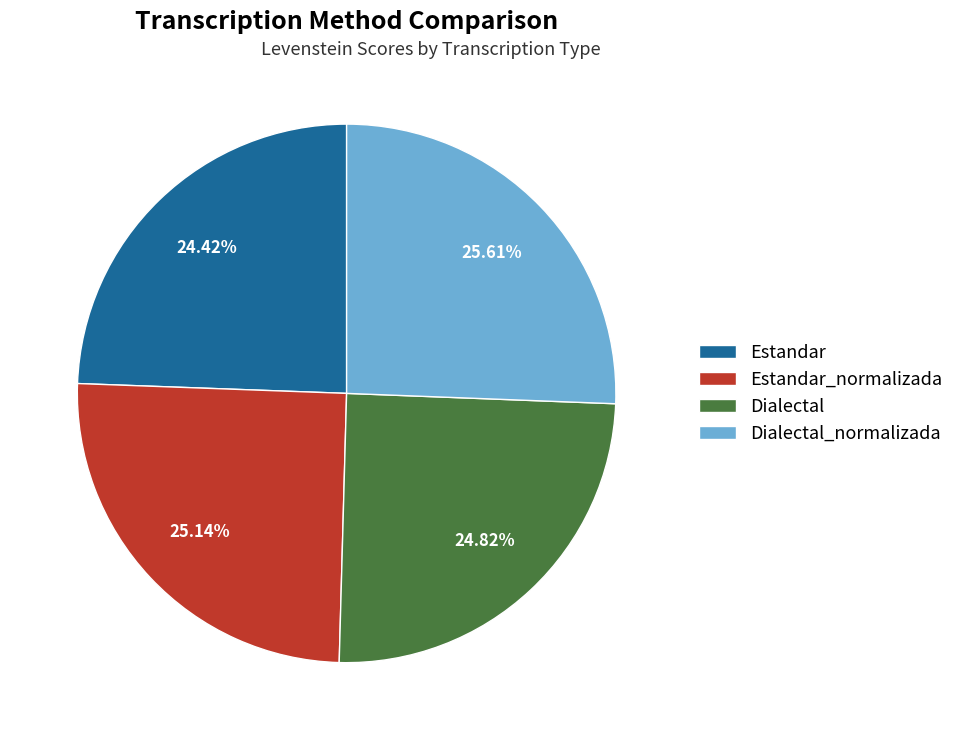

Combined, do Estandar_normalizada and Dialectal account for over 50%?

No